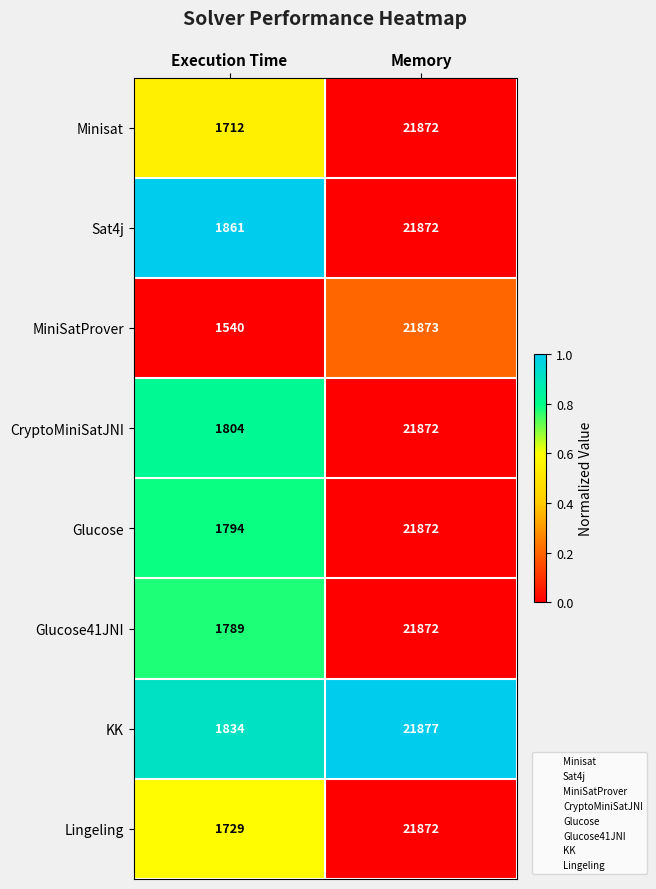

Between Execution Time and Memory, which series saw the biggest shift?

MiniSatProver